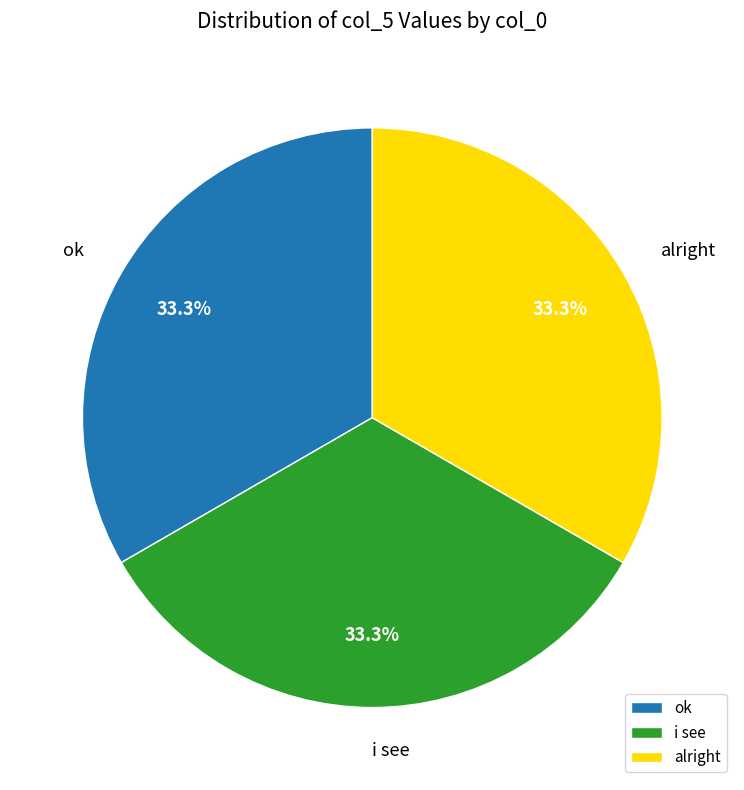

Approximately how many times larger is the value at alright compared to i see?

1.0